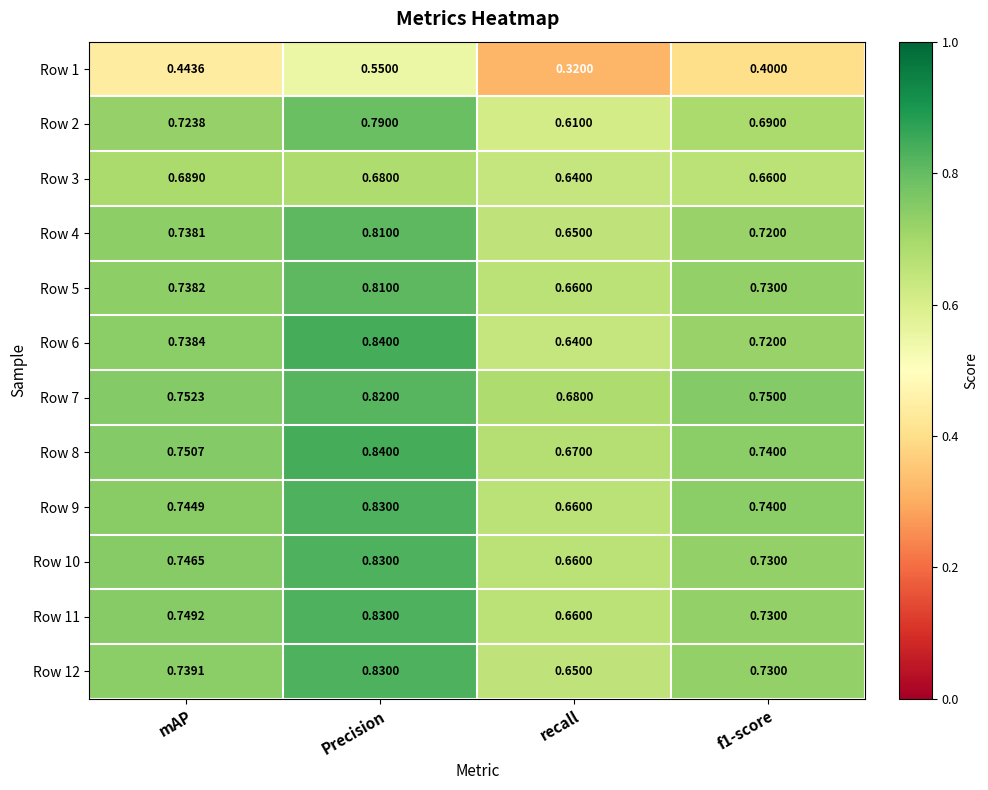

At which category is the sum across all series the highest?

Precision